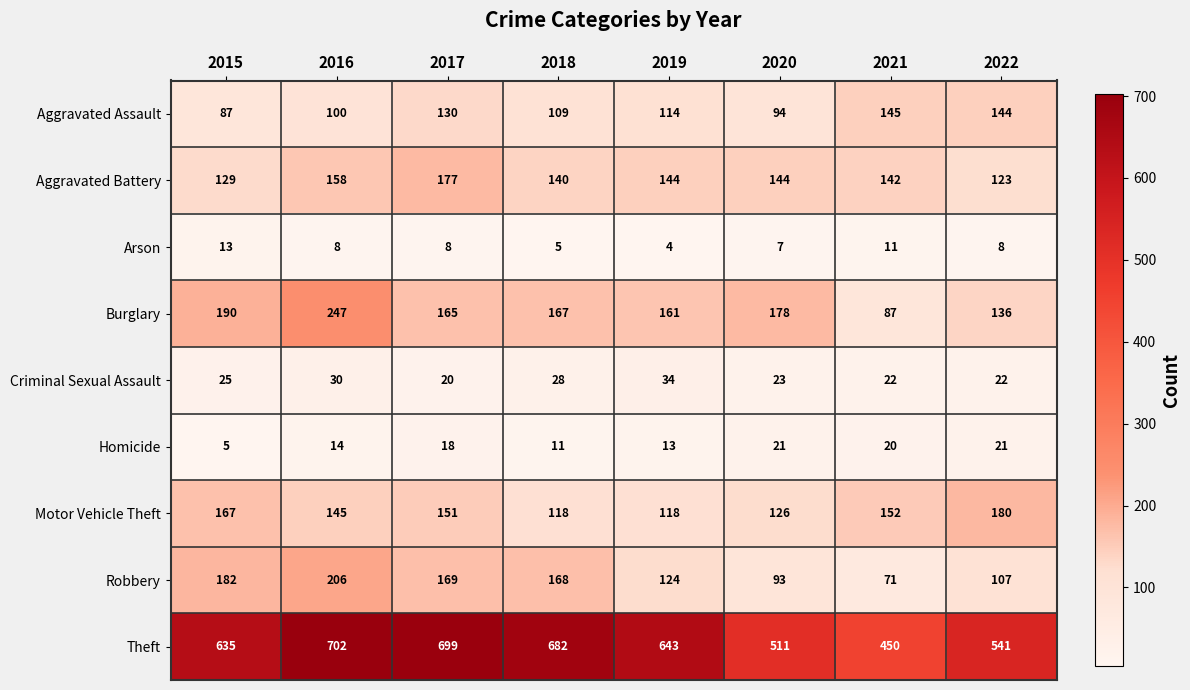

Which series has the largest total across all categories?

Theft